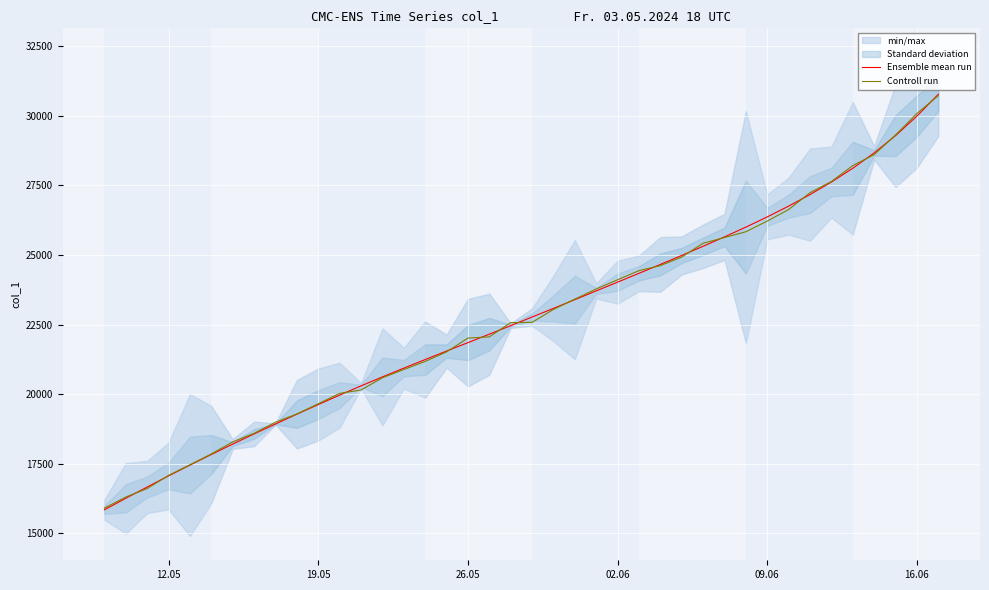

The value of Ensemble mean run at 26.05 is 21849.1. True or false?

True